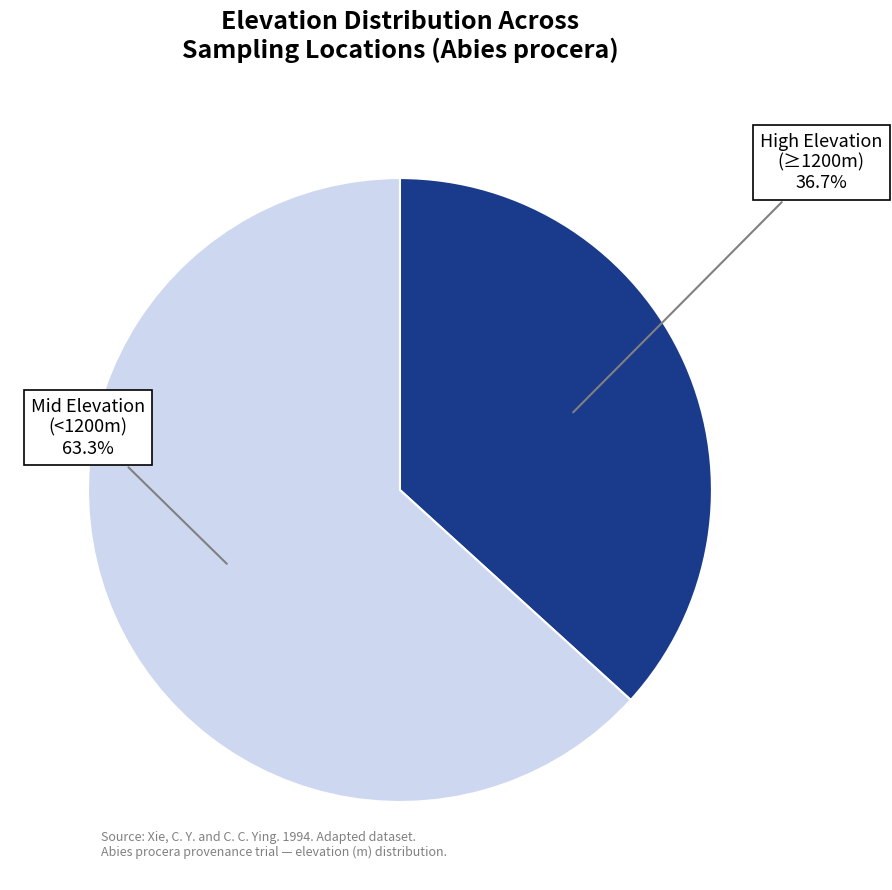

To the nearest percent, what is the difference between the largest and smallest slice percentages?

27%